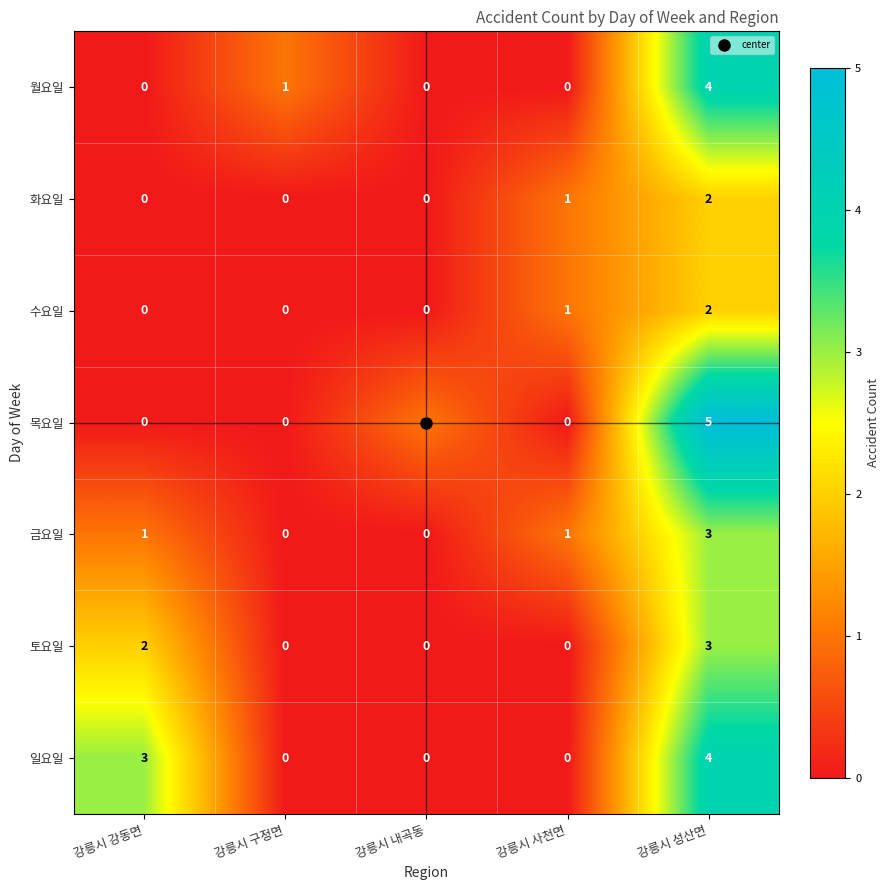

Which label corresponds to the largest value in the chart?

강릉시 성산면